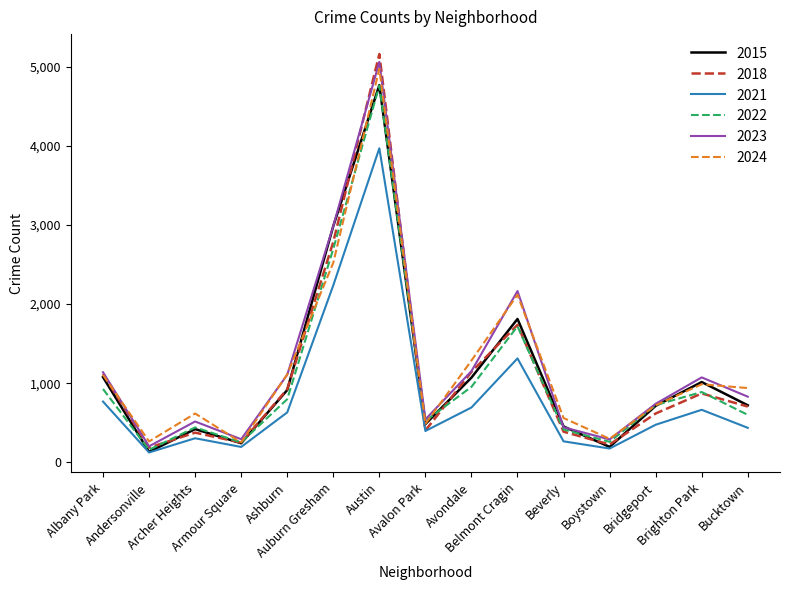

Which series has the largest range (max minus min)?

2018